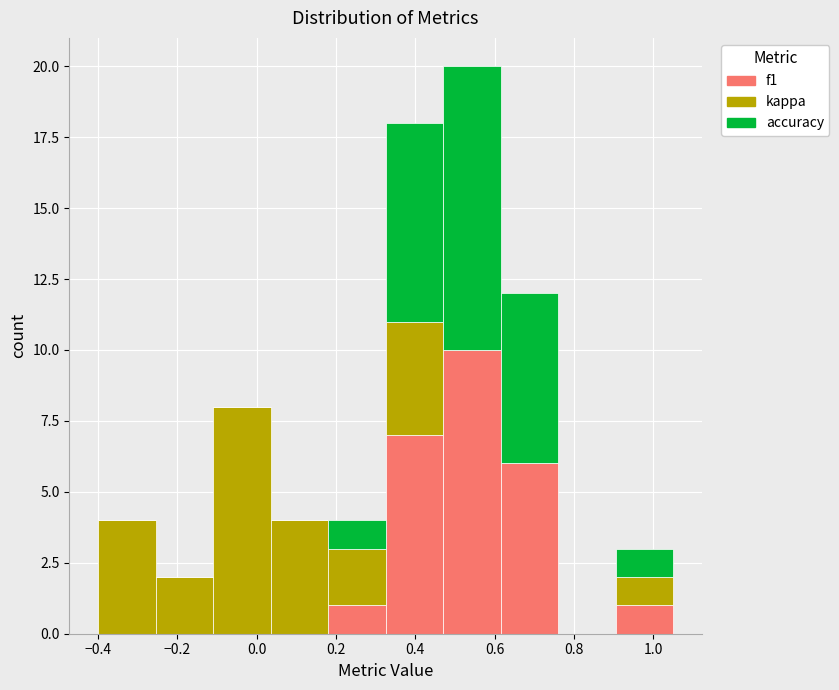

Reading left to right, list every stacked bar in this chart as the range it spans on the x-axis followed by its total height. Neither the bar edges nor the heights are printed on the chart, so give them approximately, as read against the axes.

-0.400 to -0.255: 4
-0.255 to -0.110: 2
-0.110 to 0.035: 8
0.035 to 0.180: 4
0.180 to 0.325: 4
0.325 to 0.470: 18
0.470 to 0.615: 20
0.615 to 0.760: 12
0.760 to 0.905: 0
0.905 to 1.050: 3